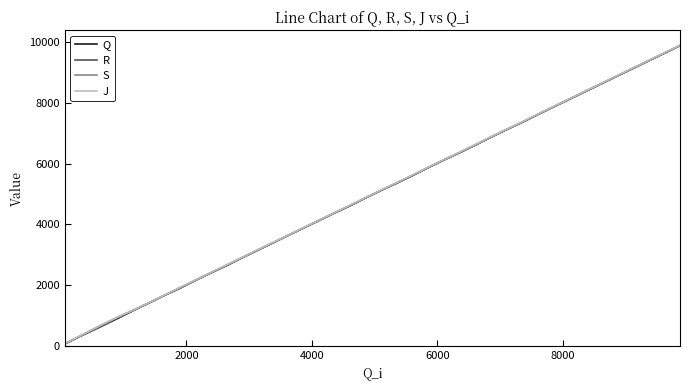

What is the maximum value for J?

9897